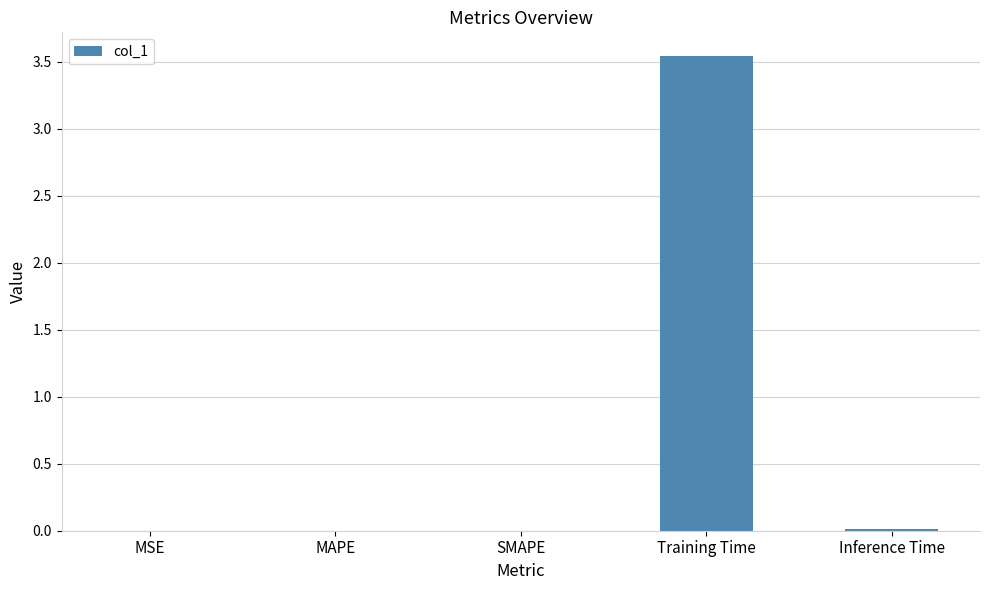

How many series are shown in this chart?

1